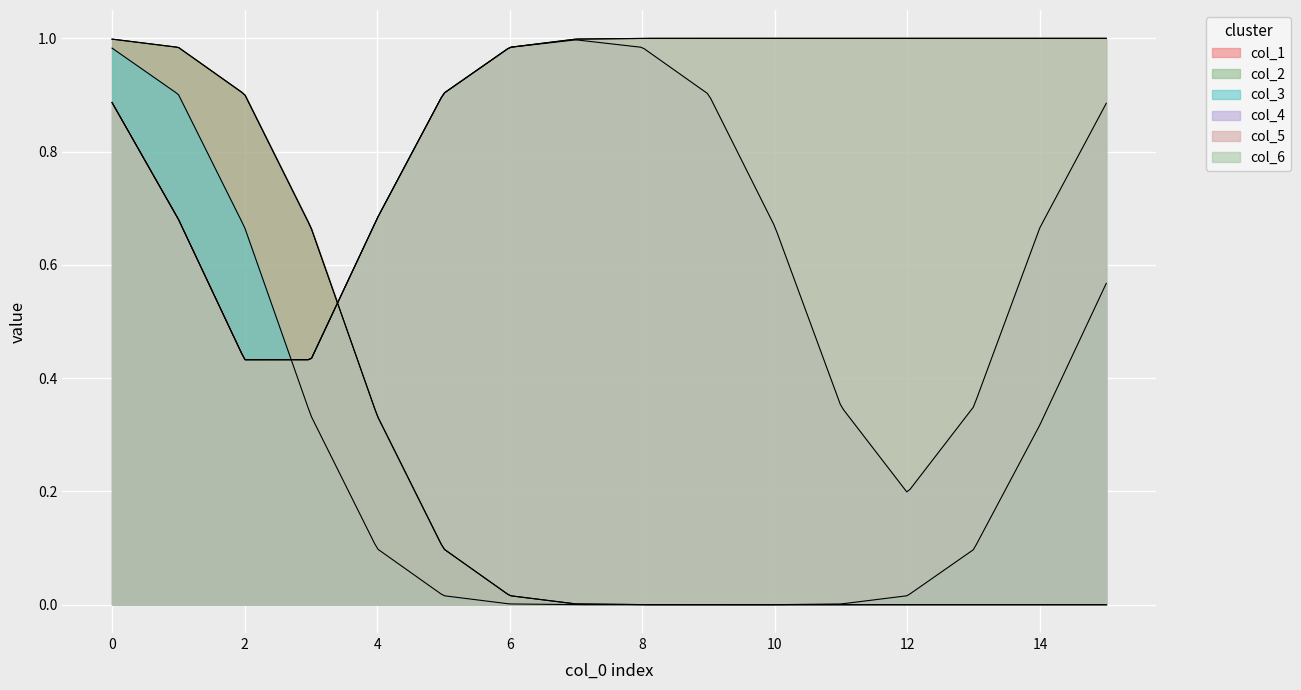

How many data points does each series have?

16